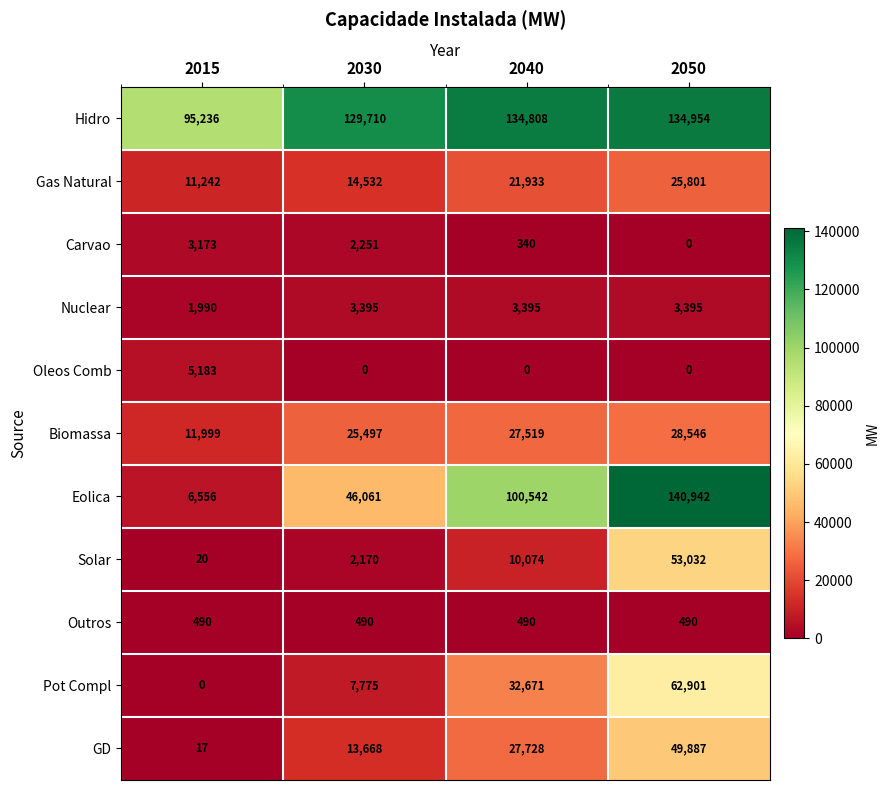

At which label is Solar closest to 26526?

2040